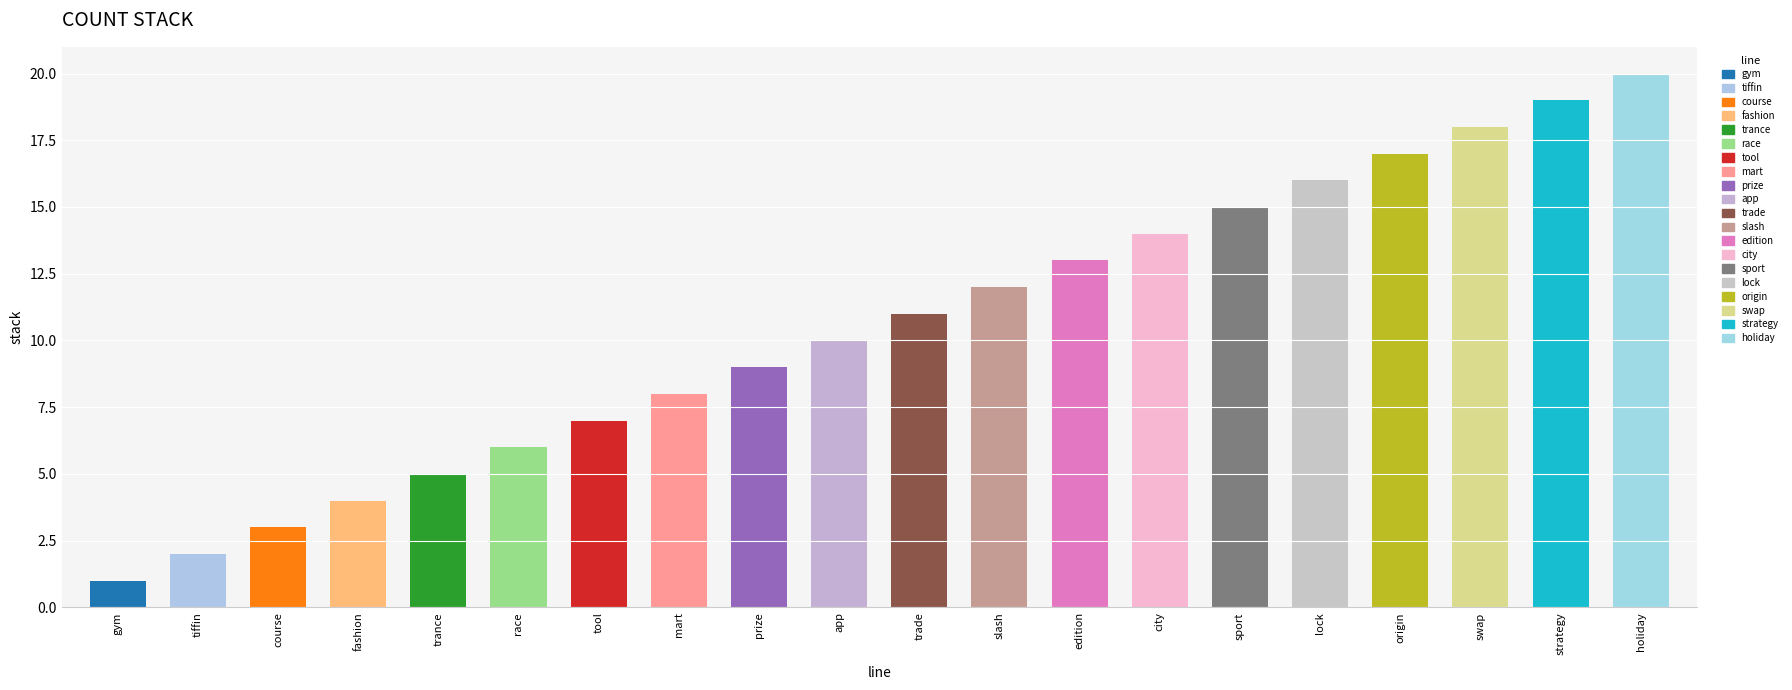

What is the difference between the values at swap and trance?

13